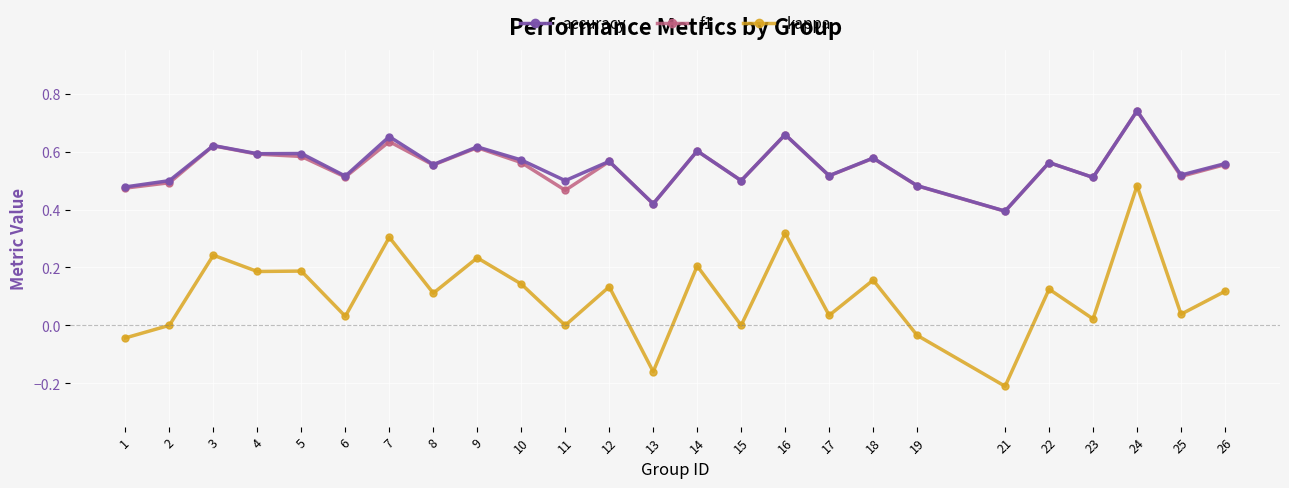

Is it true that f1 equals 0.9 at 3?

False